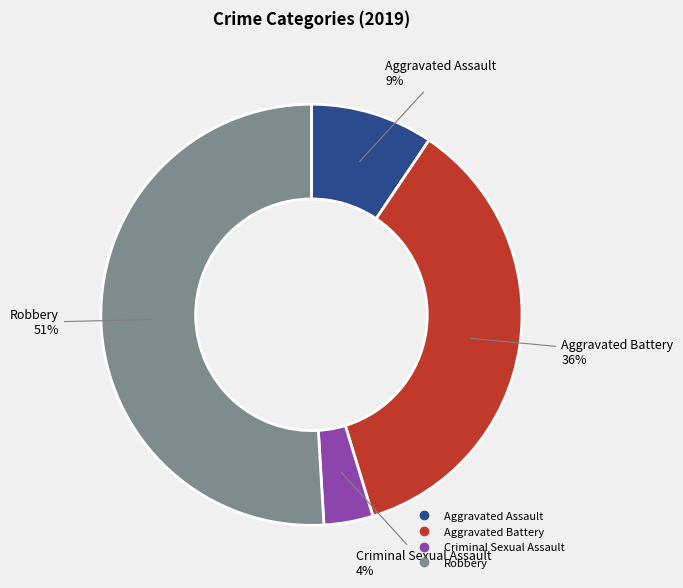

Rank the categories by value from highest to lowest.

Robbery, Aggravated Battery, Aggravated Assault, Criminal Sexual Assault